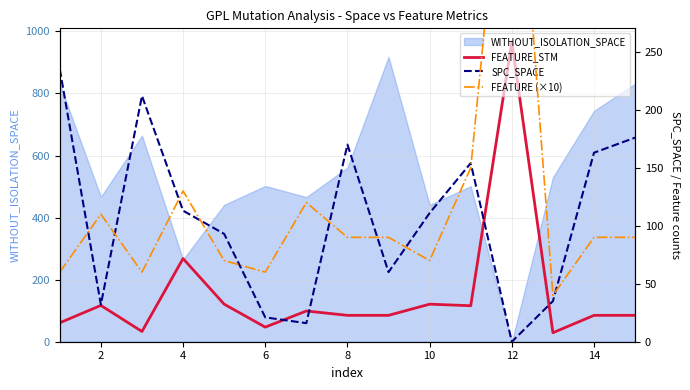

What is the maximum value shown in the chart?

966